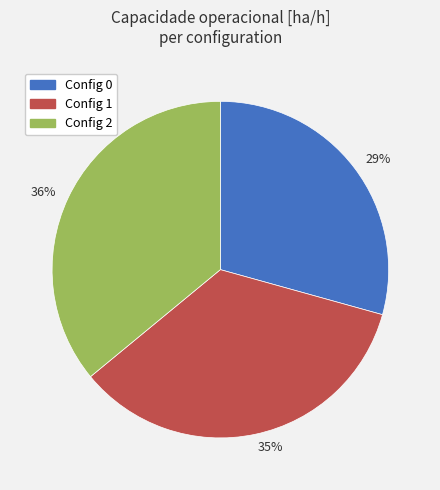

To the nearest percent, what is the average slice percentage?

33%